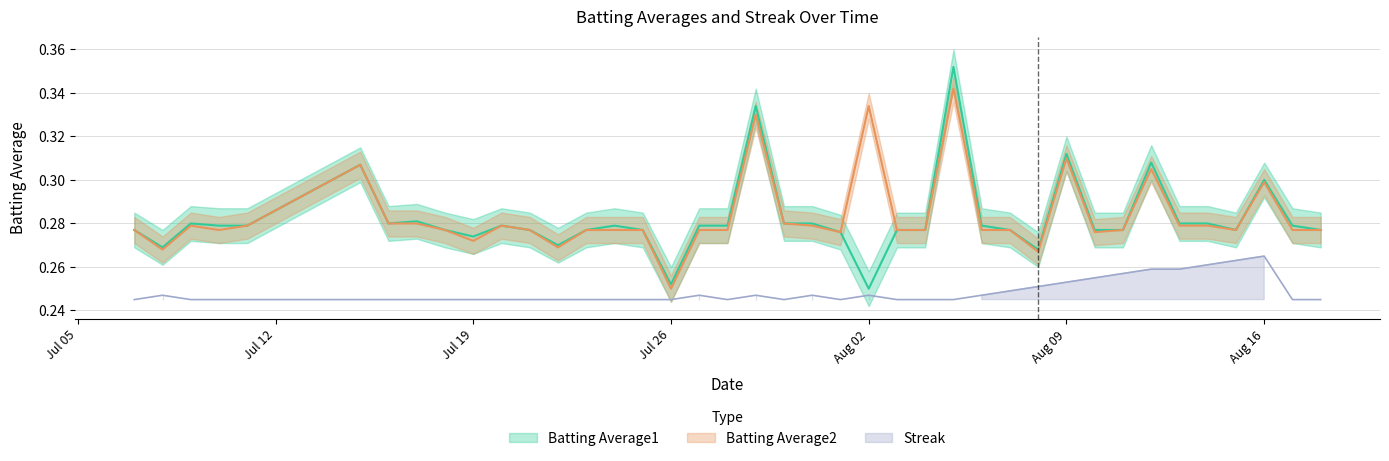

At which category does the chart reach its peak across all series?

2010-08-05